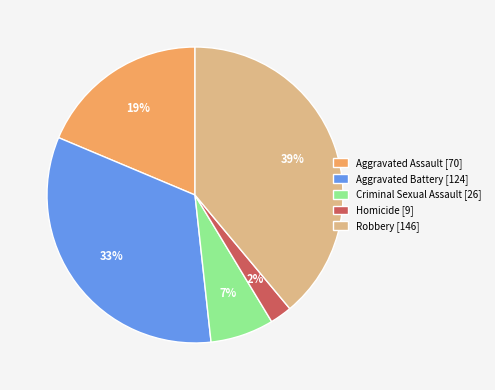

Is there a majority slice in this chart?

No